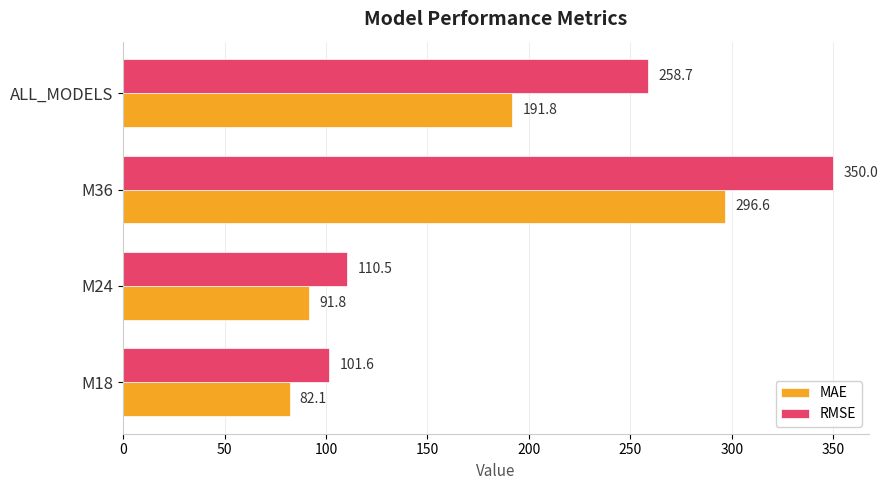

Rank the categories by MAE value from lowest to highest.

M18, M24, ALL_MODELS, M36